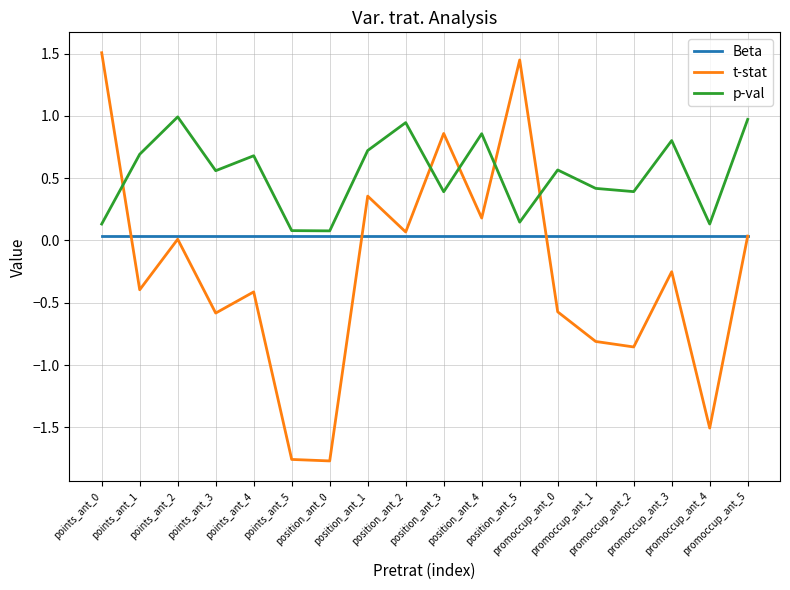

What is the maximum value shown in the chart?

1.5